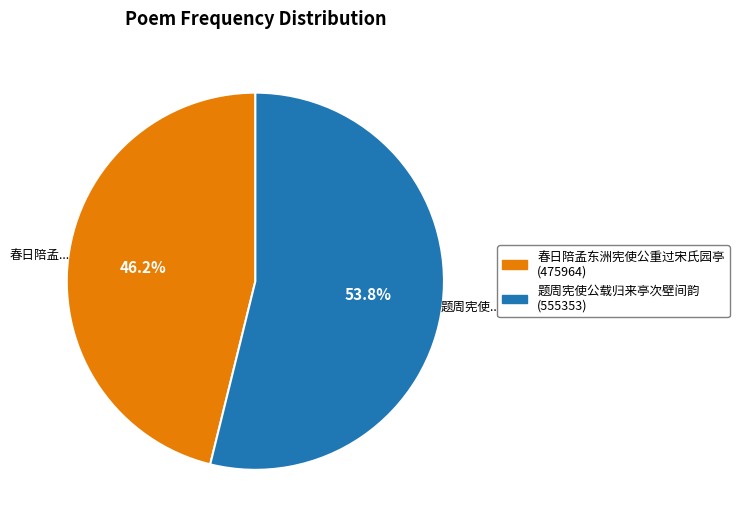

Which slice is the largest?

题周宪使公载归来亭次壁间韵